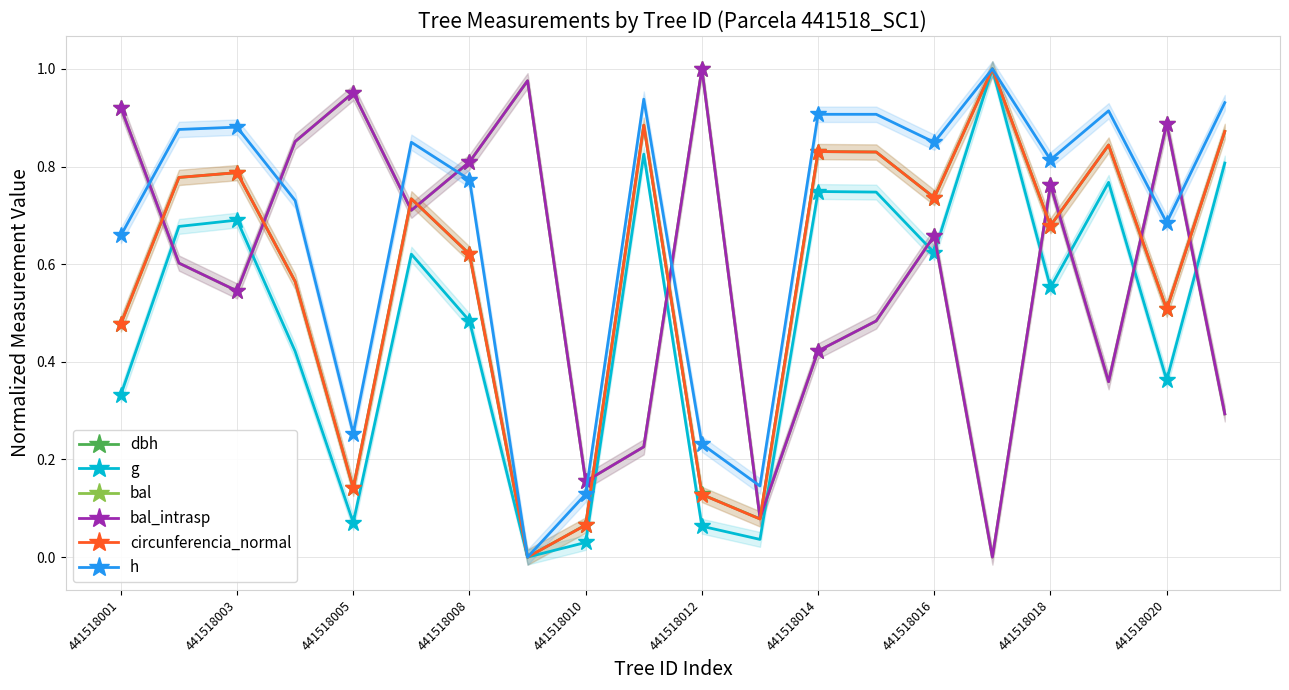

Reading right to left, what are all the values shown in this chart?

dbh: 0.9	0.5	0.8	0.7	1.0	0.7	0.8	0.8	0.1	0.1	0.9	0.1	0.0	0.6	0.7	0.1	0.6	0.8	0.8	0.5
g: 0.8	0.4	0.8	0.6	1.0	0.6	0.7	0.7	0.0	0.1	0.8	0.0	0.0	0.5	0.6	0.1	0.4	0.7	0.7	0.3
bal: 0.3	0.9	0.4	0.8	0.0	0.7	0.5	0.4	0.1	1.0	0.2	0.2	1.0	0.8	0.7	1.0	0.9	0.5	0.6	0.9
bal_intrasp: 0.3	0.9	0.4	0.8	0.0	0.7	0.5	0.4	0.1	1.0	0.2	0.2	1.0	0.8	0.7	1.0	0.9	0.5	0.6	0.9
circunferencia_normal: 0.9	0.5	0.8	0.7	1.0	0.7	0.8	0.8	0.1	0.1	0.9	0.1	0.0	0.6	0.7	0.1	0.6	0.8	0.8	0.5
h: 0.9	0.7	0.9	0.8	1.0	0.8	0.9	0.9	0.1	0.2	0.9	0.1	0.0	0.8	0.8	0.3	0.7	0.9	0.9	0.7